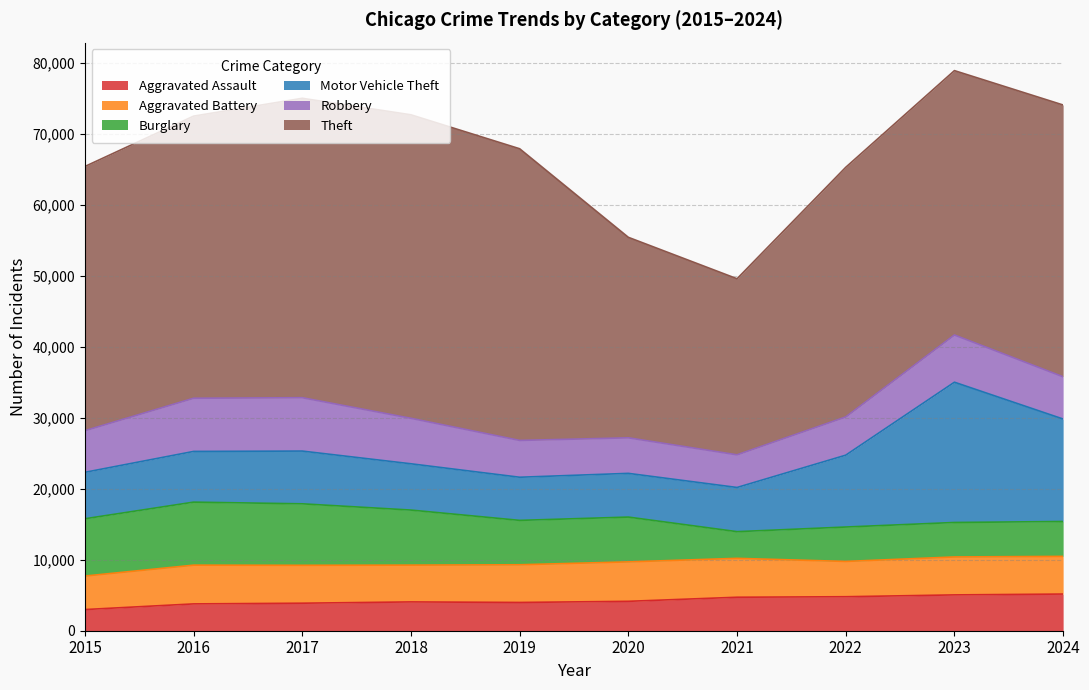

What is the sum of the Aggravated Assault values at 2021 and 2022?

9511